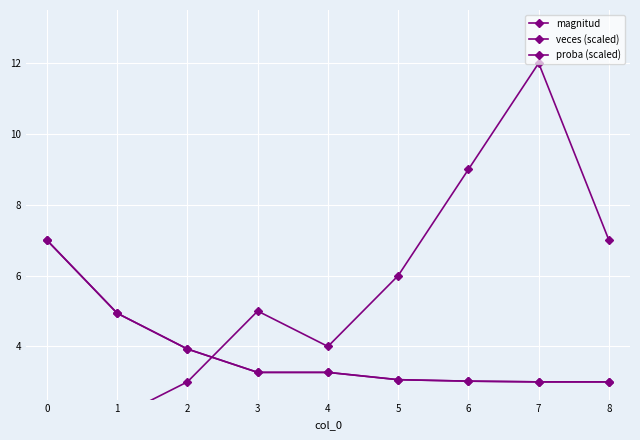

The magnitud series shows 16.0 at 7. True or false?

False